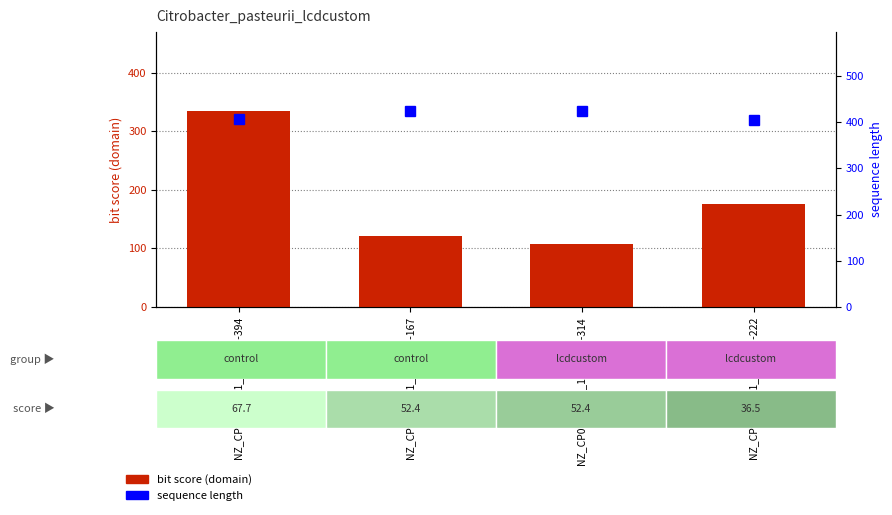

Does the chart contain stacked bars?

No